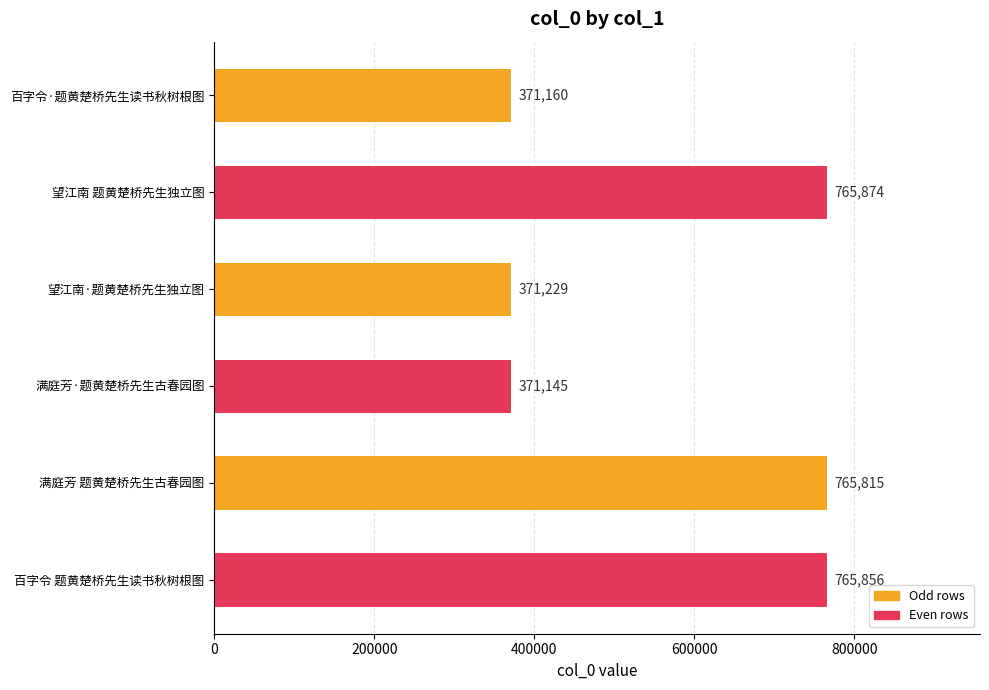

The chart shows a value of 371145 at 满庭芳·题黄楚桥先生古春园图. True or false?

True